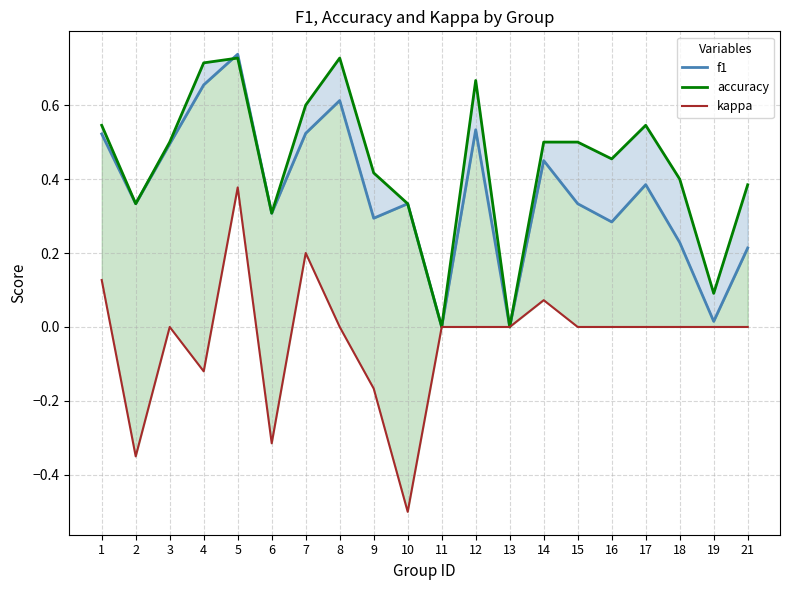

What are all the series names shown in the legend?

f1, accuracy, kappa